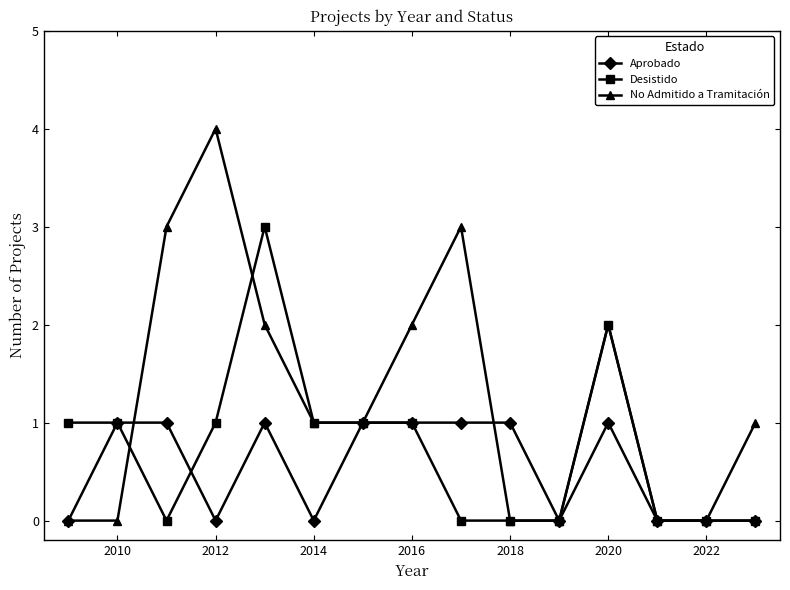

Which series has the largest range (max minus min)?

No Admitido a Tramitación